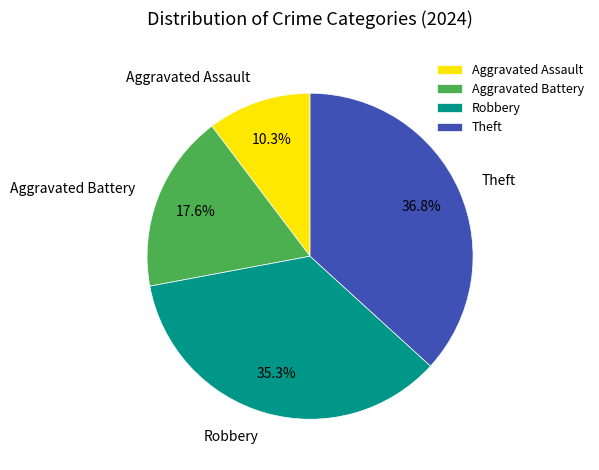

Which has a higher value, Robbery or Theft?

Theft